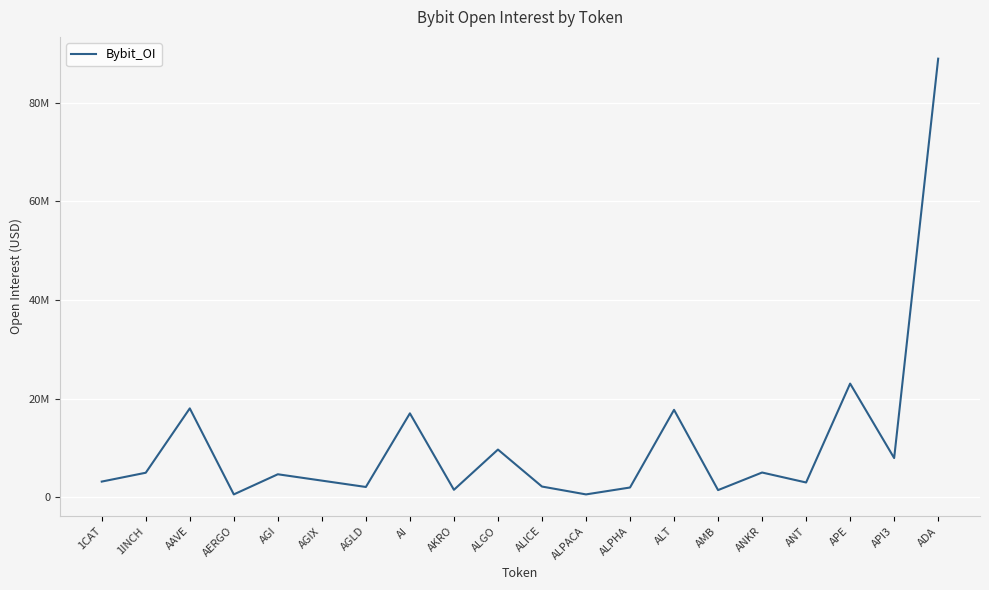

What is the approximate value at API3, to the nearest 50?

7976600